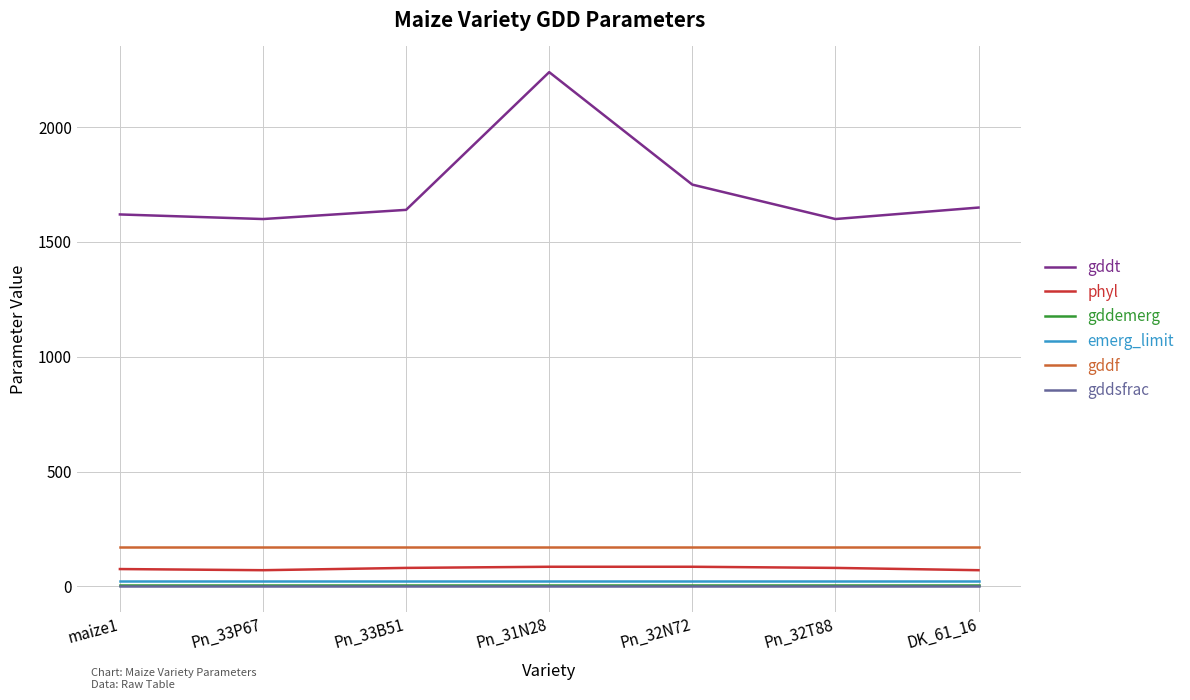

The value of gddf at Pn_33B51 is 170.0. True or false?

True